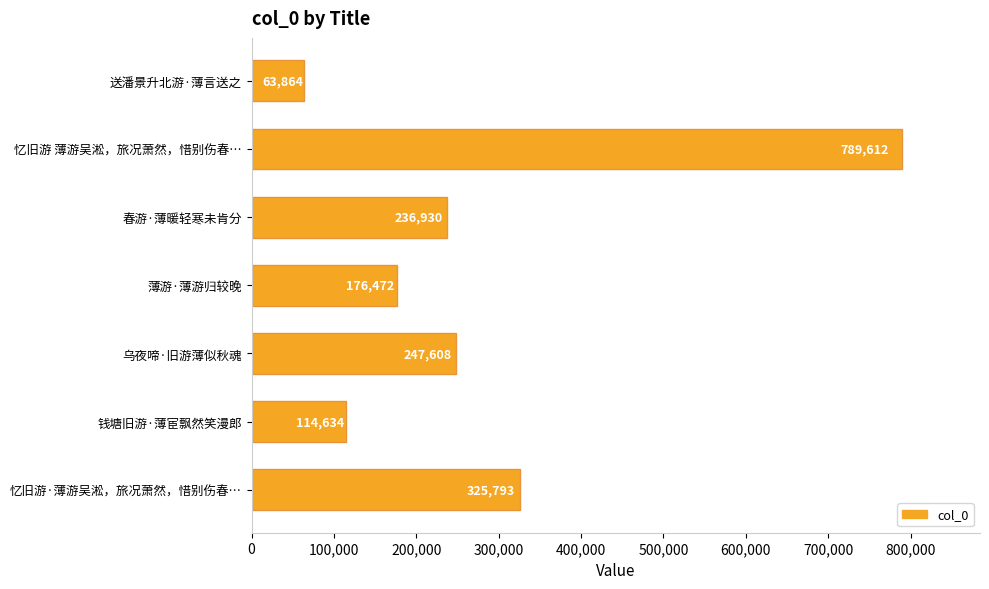

What is the label of the 5th bar from the bottom?

春游·薄暖轻寒未肯分